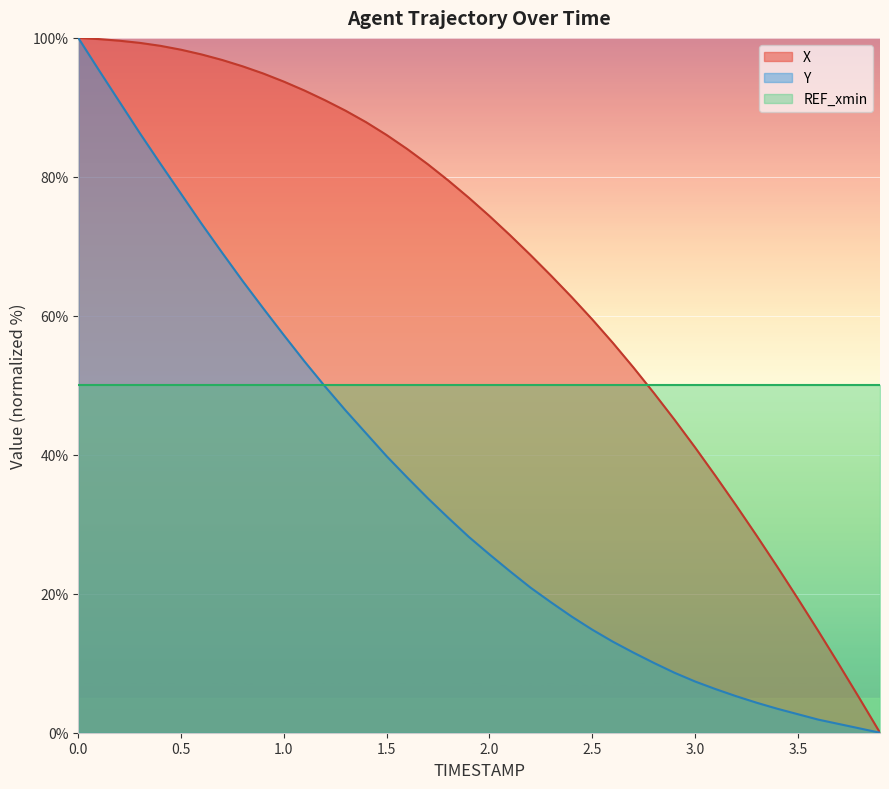

Which series has the largest total across all categories?

X